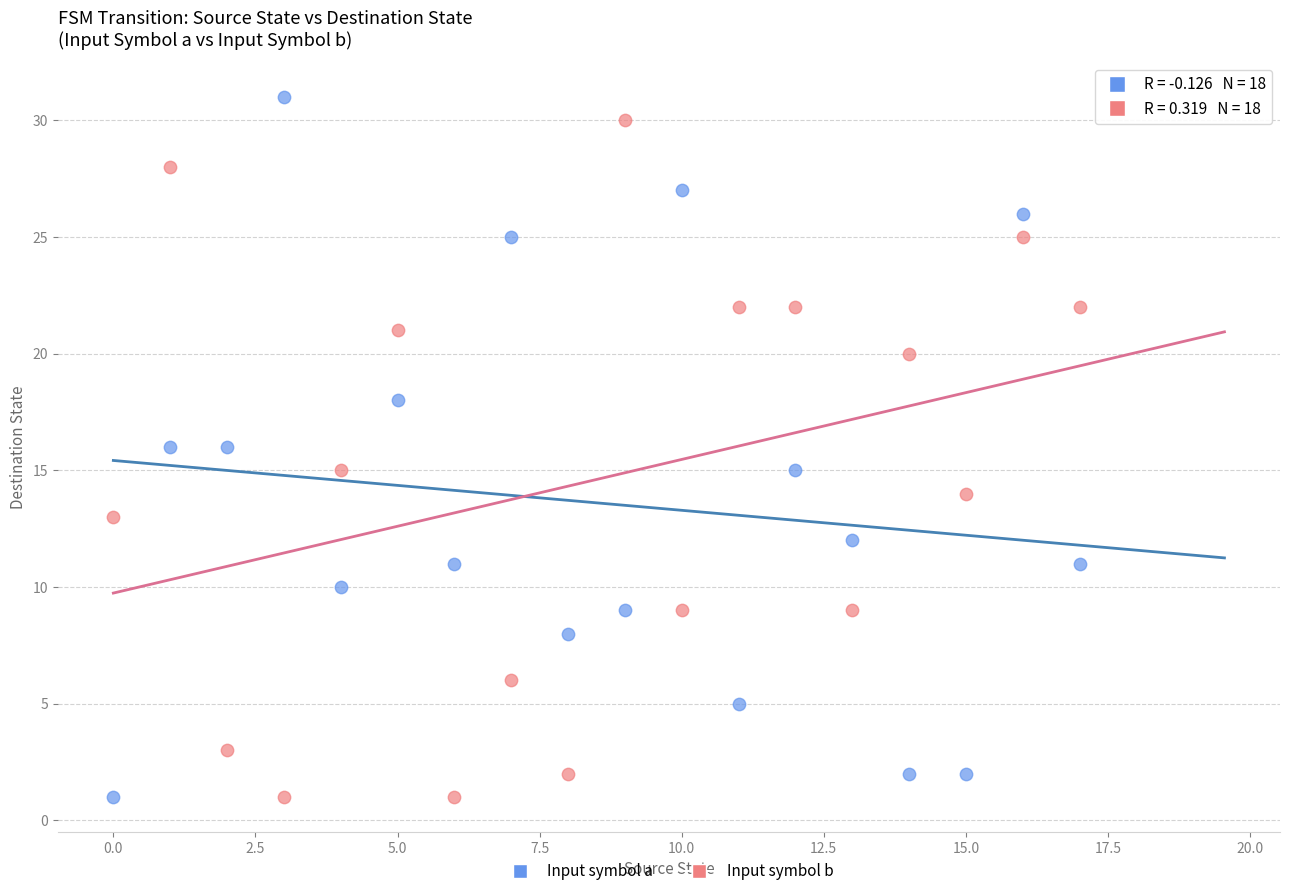

Across all data points, what is the range of Y values (max minus min)?

30